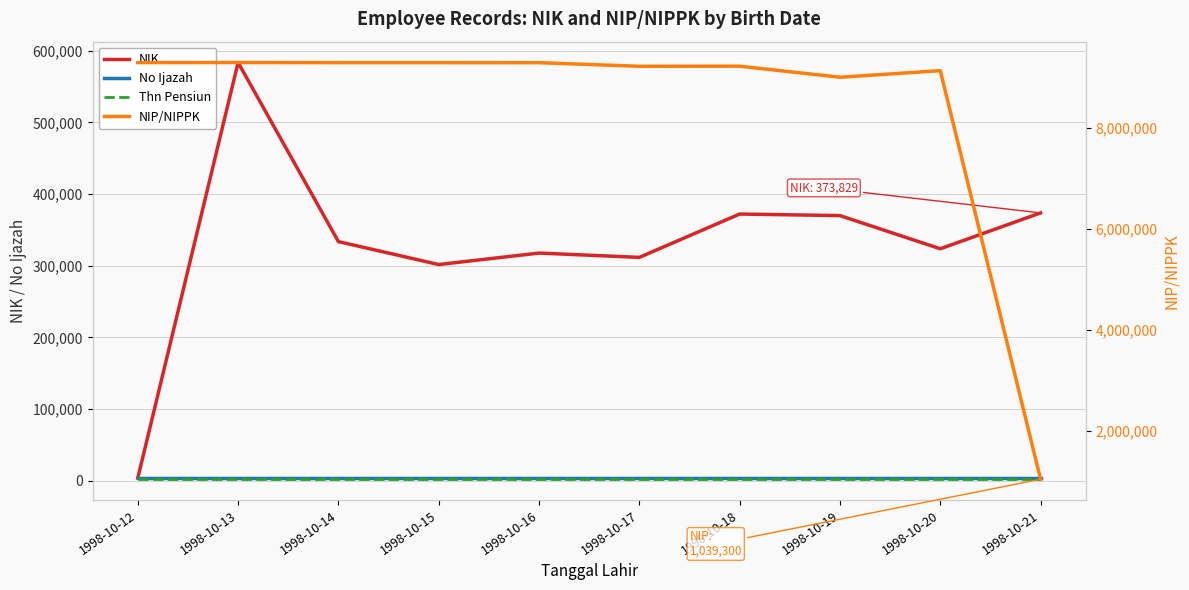

How many interior local peaks does the NIK series have?

3